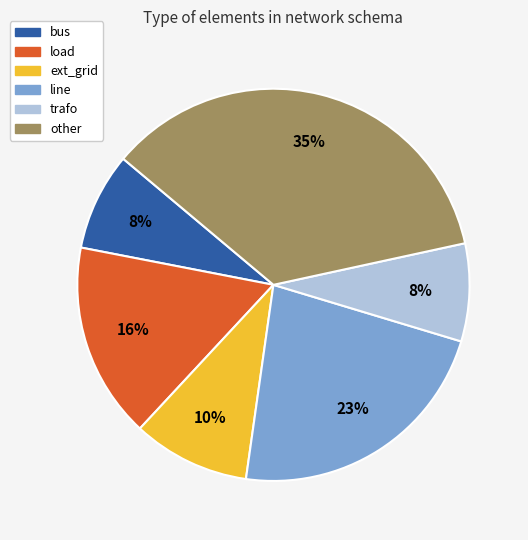

Combined, do ext_grid and other account for over 50%?

No